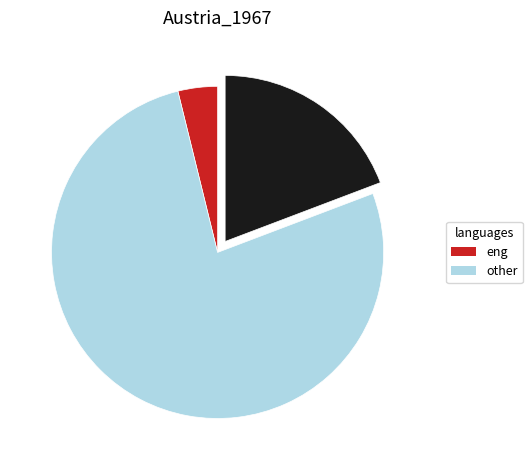

Is there a majority slice in this chart?

Yes